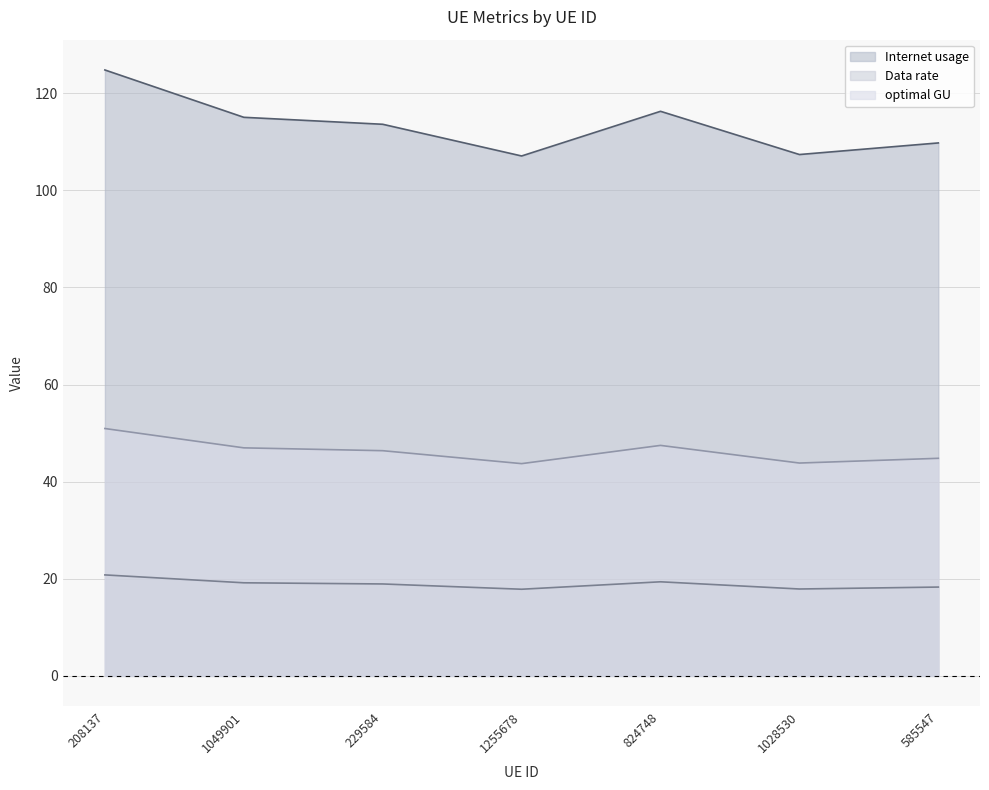

Which series has the largest total across all categories?

Internet usage